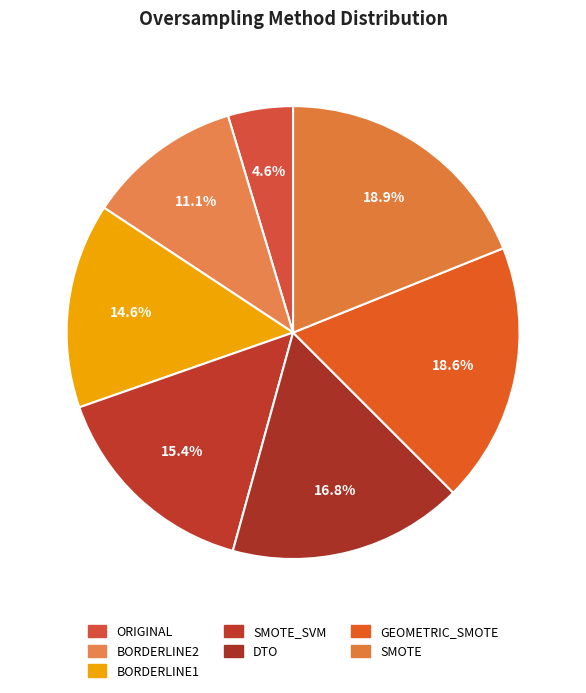

Count the number of slices in the pie.

7